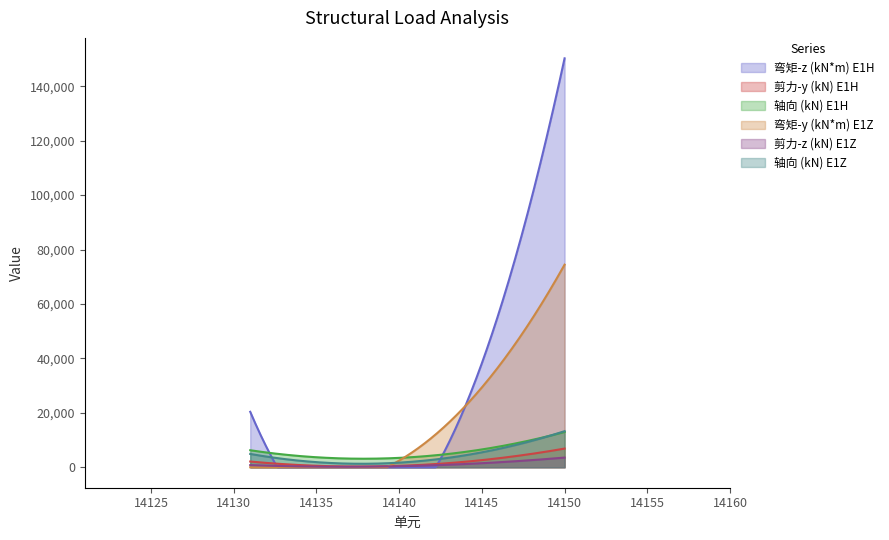

What is the highest value of the 弯矩-z (kN*m) E1H series?

150253.0